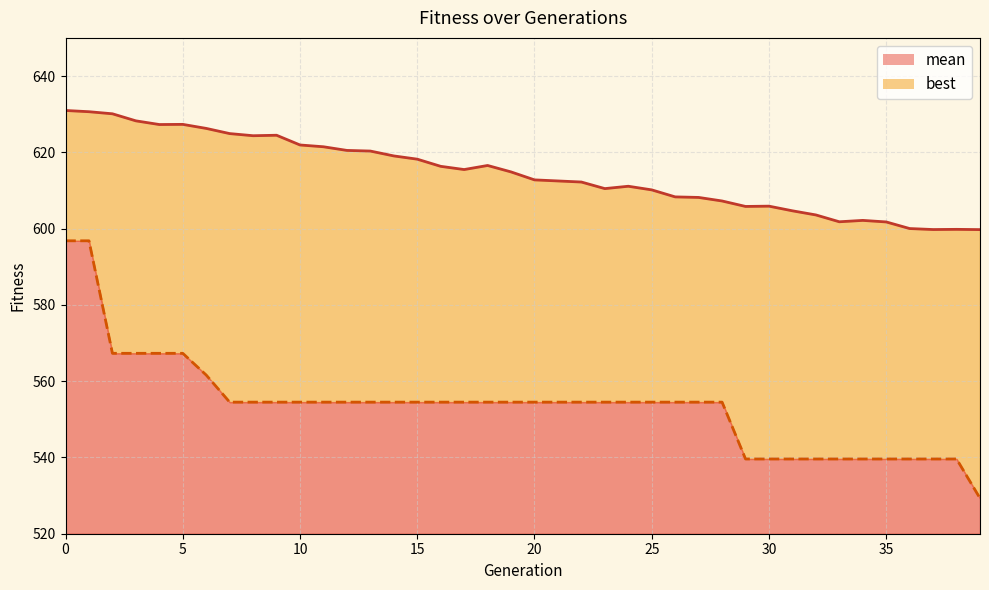

Which series has the largest range (max minus min)?

best